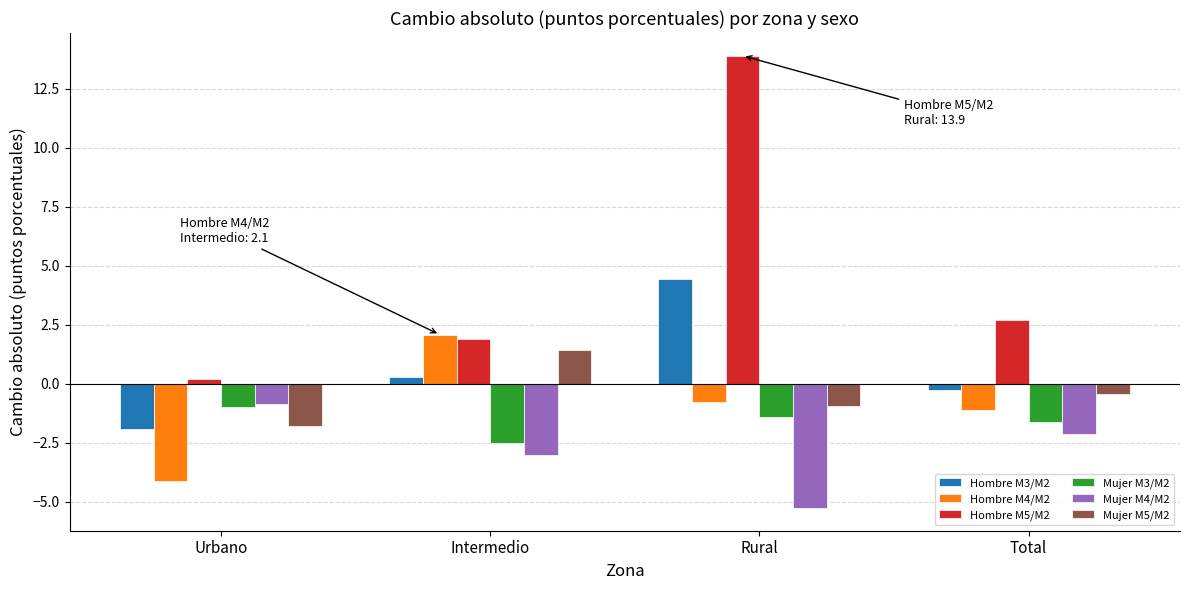

Is it true that Hombre M5/M2 equals 4.3 at Total?

False